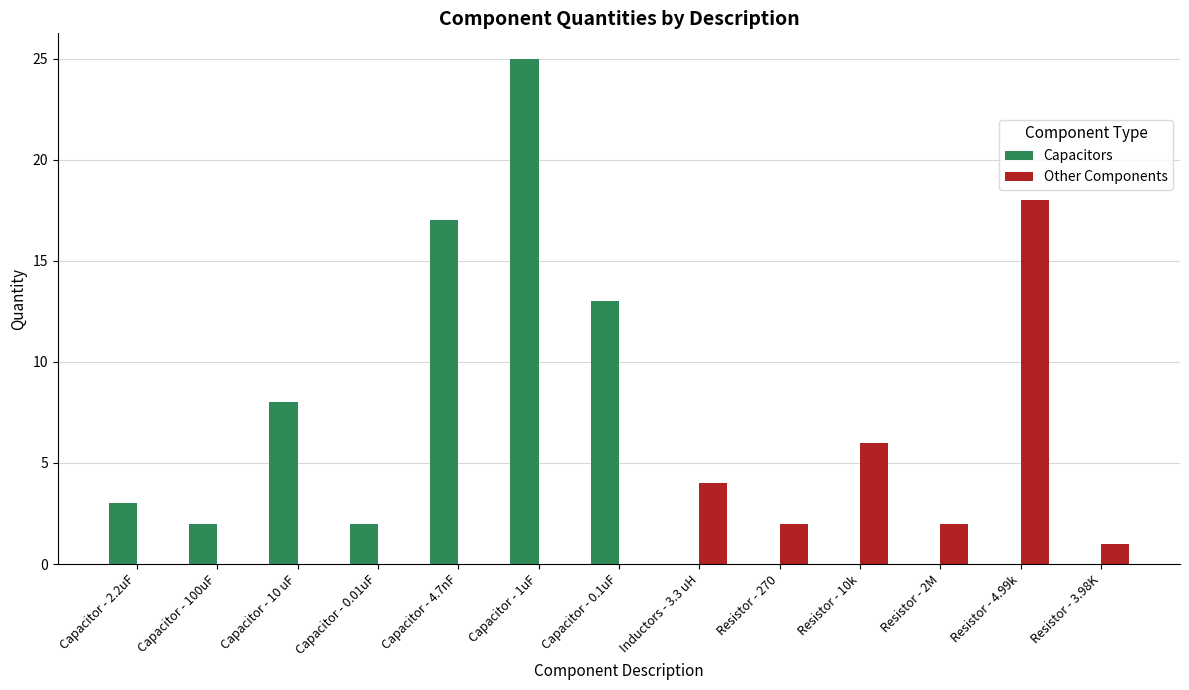

Which series has the largest total across all categories?

Capacitors